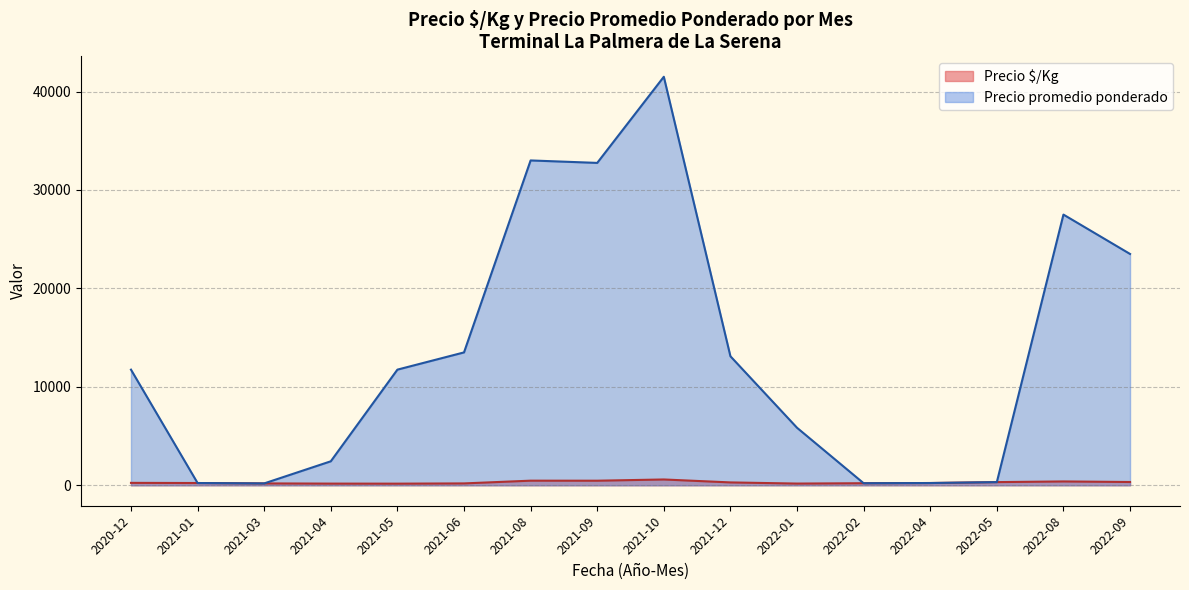

Rank the series at 21 from lowest to highest value.

Precio $/Kg, Precio promedio ponderado